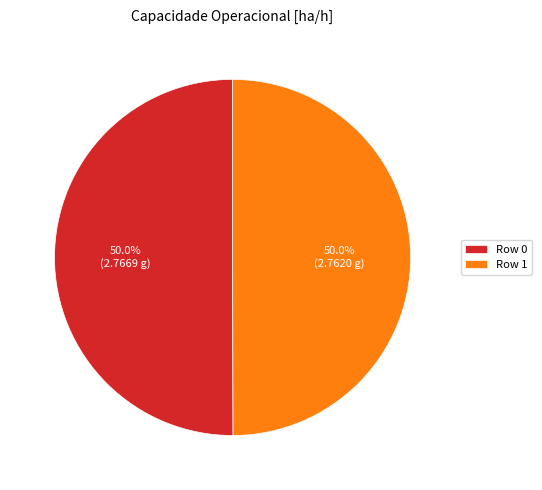

What is the ratio of the value at Row 1 to the value at Row 0?

1.0